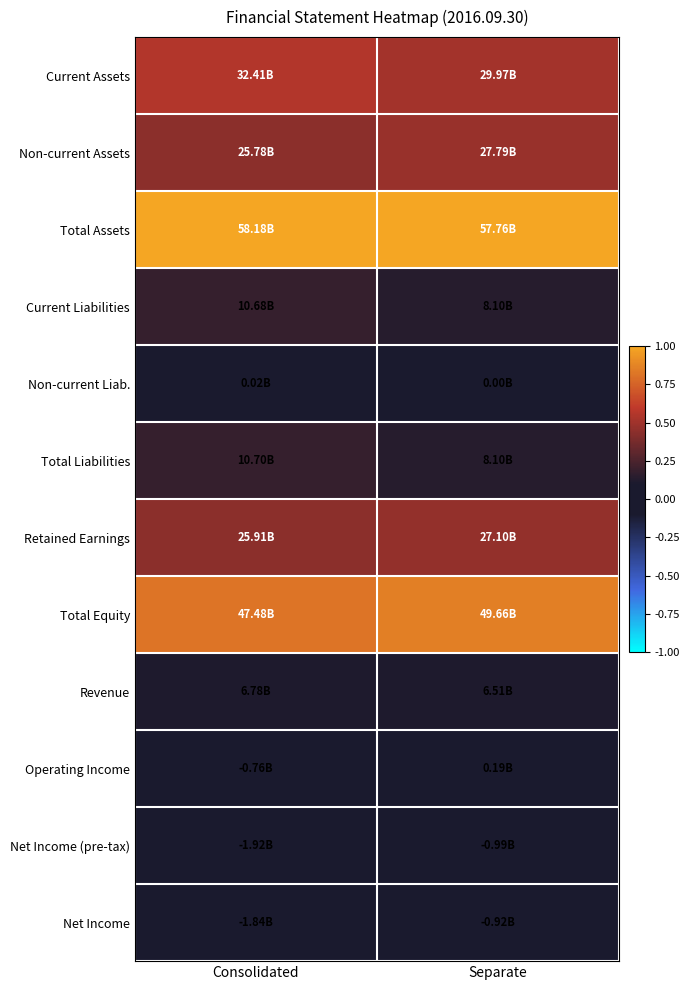

What is the maximum value shown in the chart?

1.0